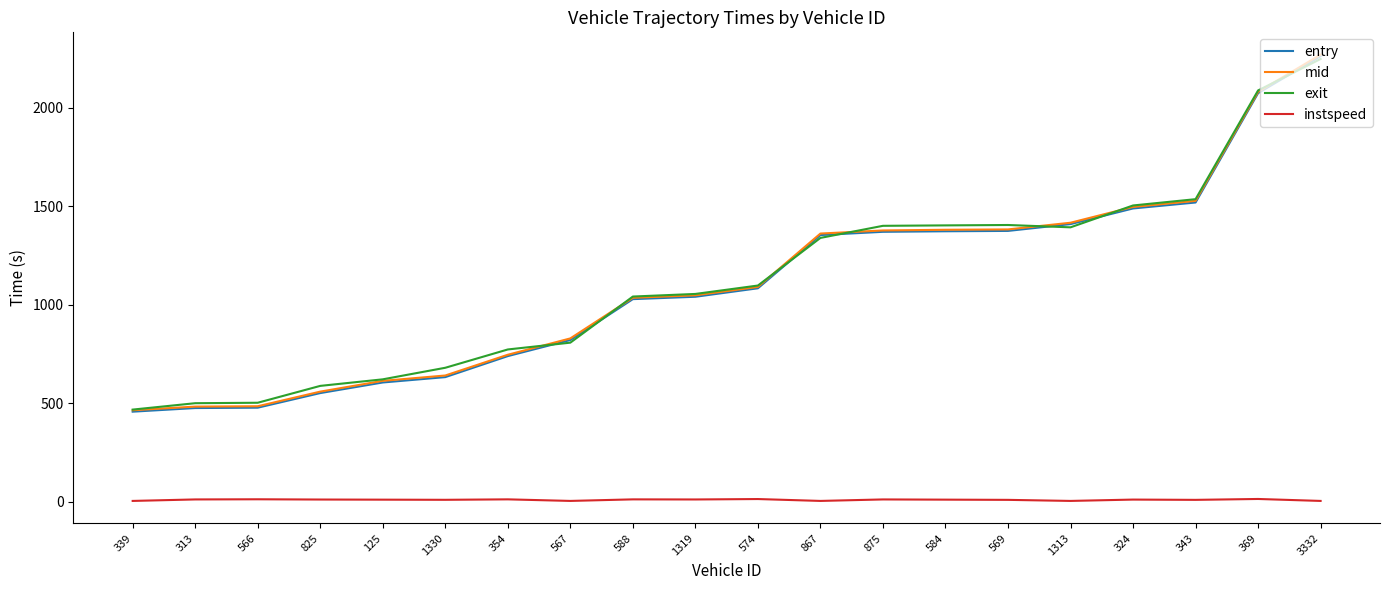

How many values in the mid series exceed 1090?

10